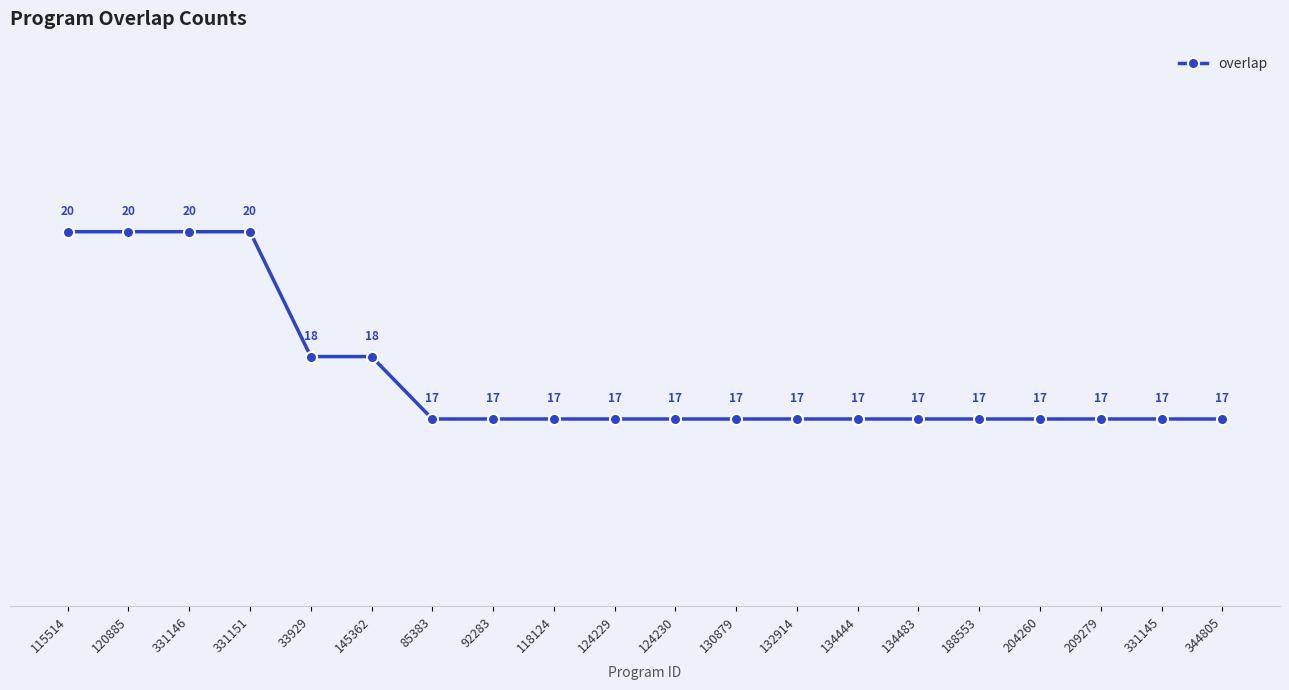

Reading left to right, transcribe all the data shown in this chart.

20	20	20	20	18	18	17	17	17	17	17	17	17	17	17	17	17	17	17	17